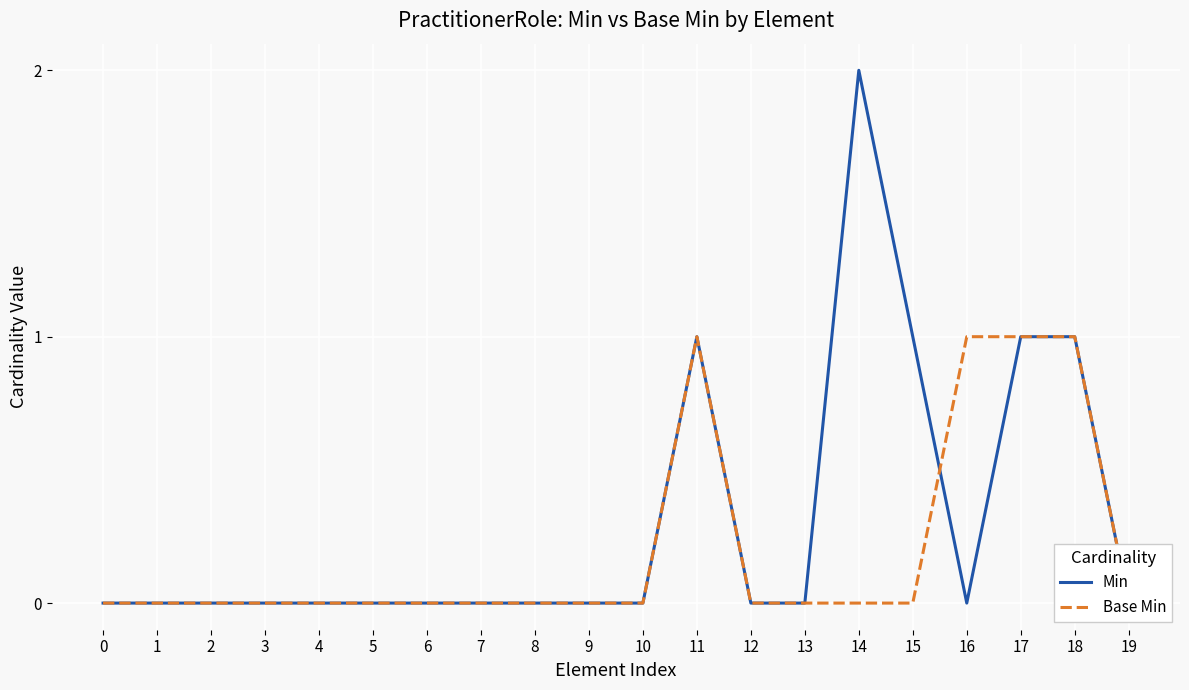

Is it true that Min equals 1 at 9?

False